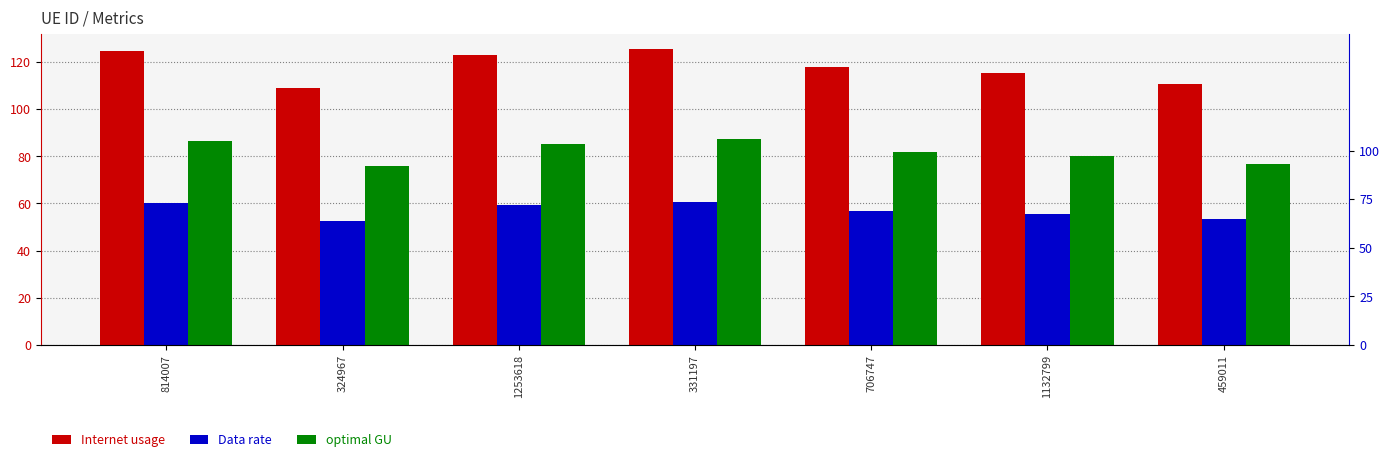

What is the label of the 5th bar from the left?

706747